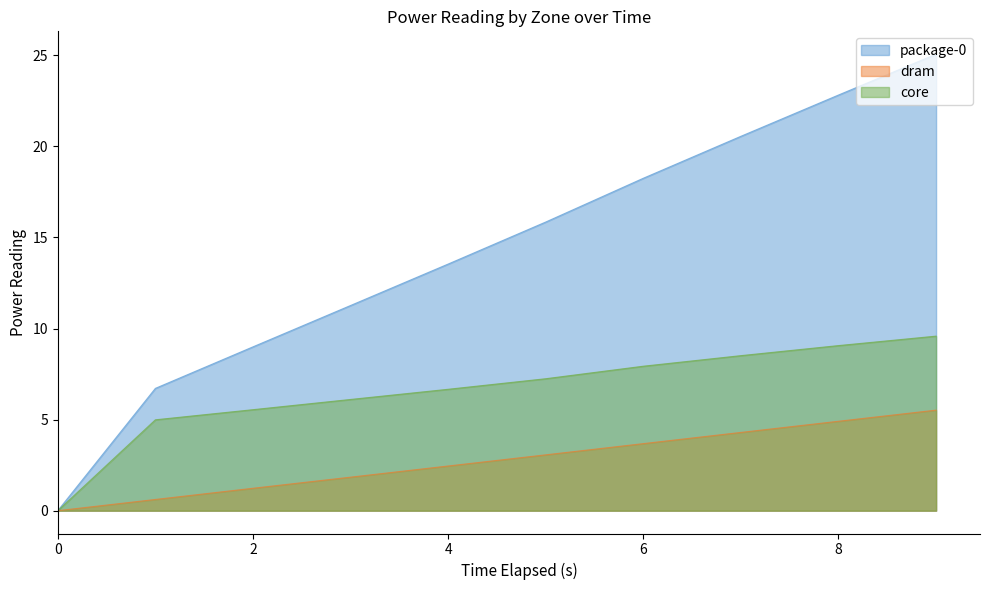

Which series has the largest range (max minus min)?

package-0